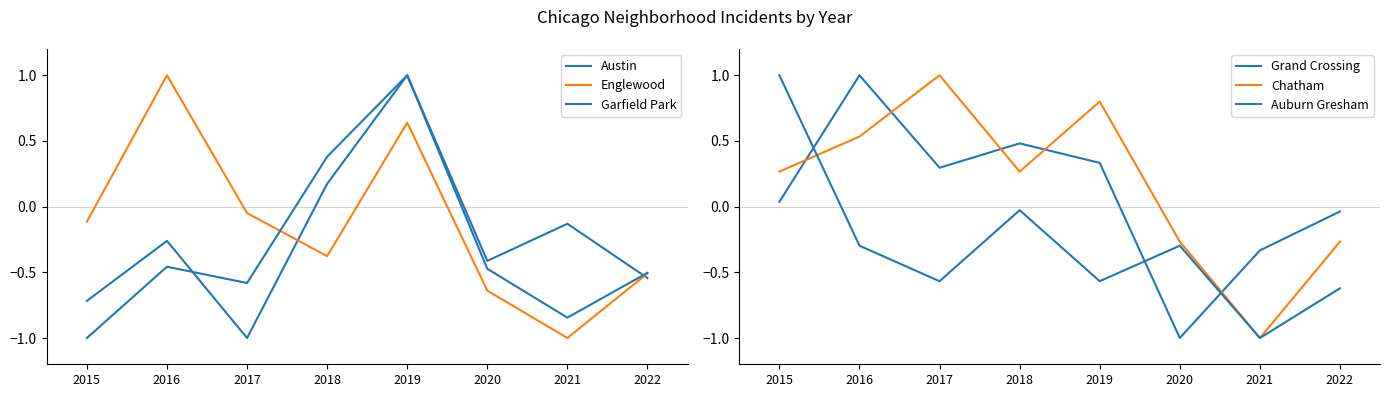

Between 2016 and 2018, which series saw the biggest shift?

Englewood